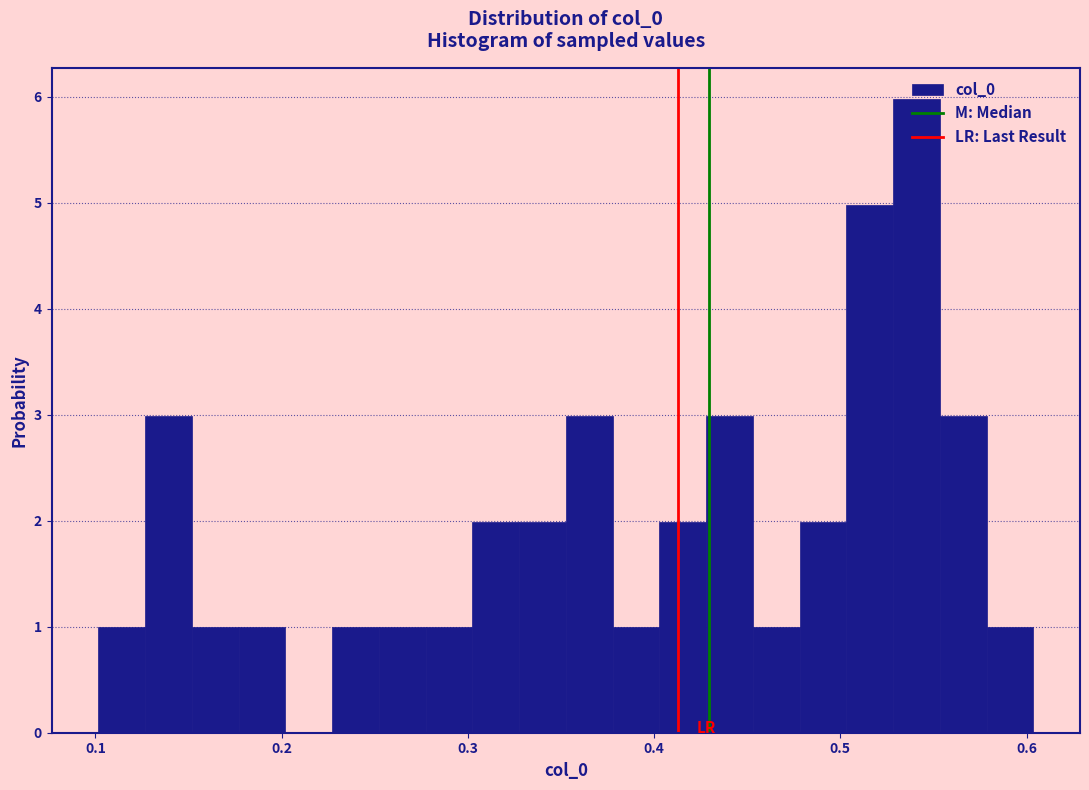

Around what value on the x-axis is the tallest bar? Give the approximate position of its centre, as read against the axis.

0.54